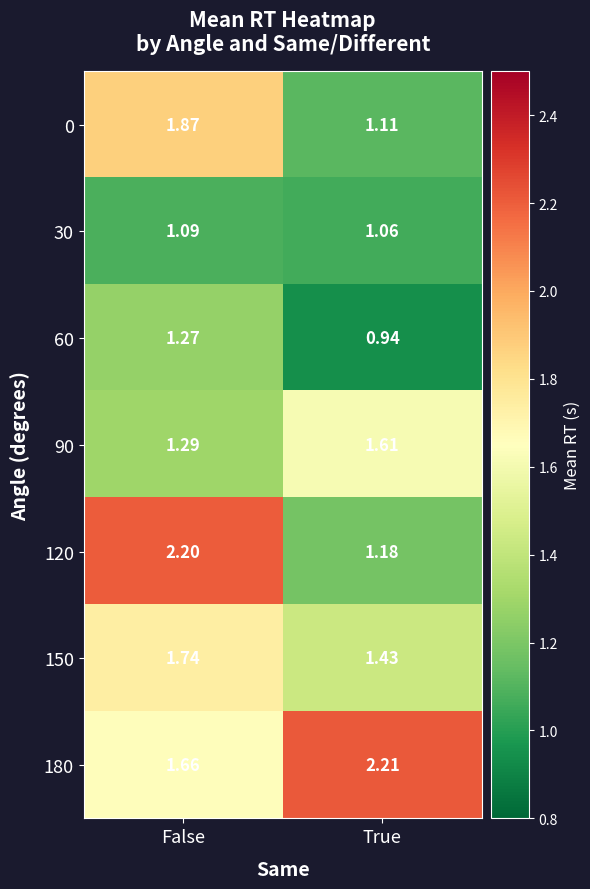

Where is 90 nearest to the value 1?

False